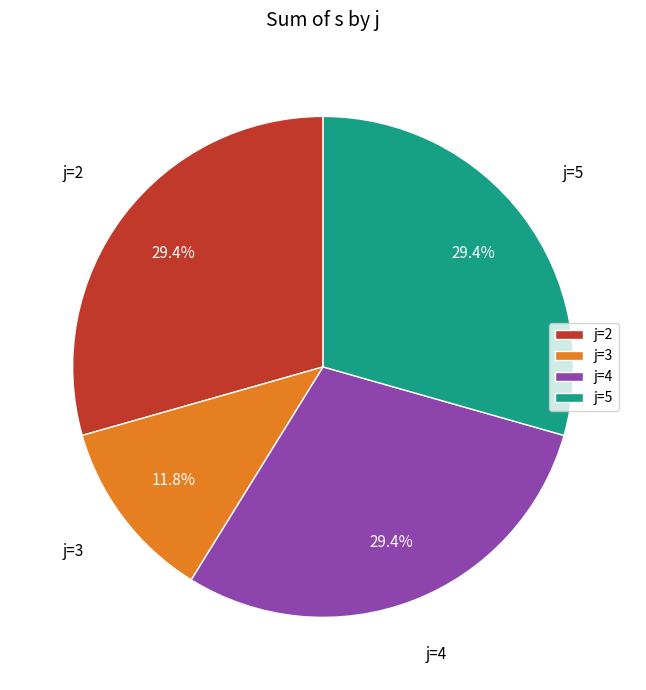

What is the total percentage of j=4 and j=2?

58.8%